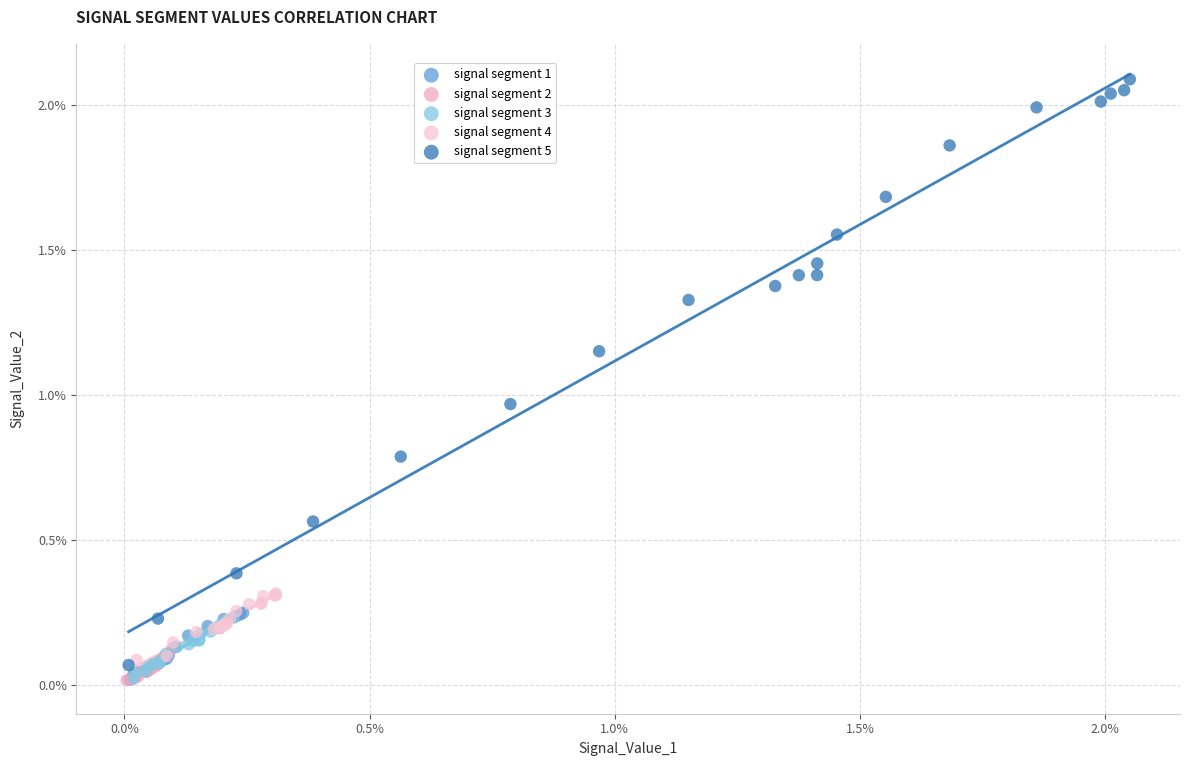

What are all the series names shown in the legend?

signal segment 1, signal segment 2, signal segment 3, signal segment 4, signal segment 5